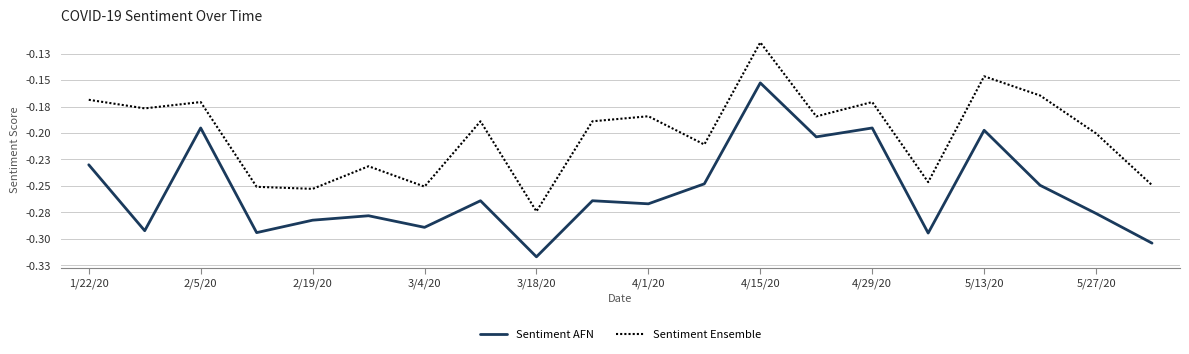

Does the chart have visible grid lines?

Yes